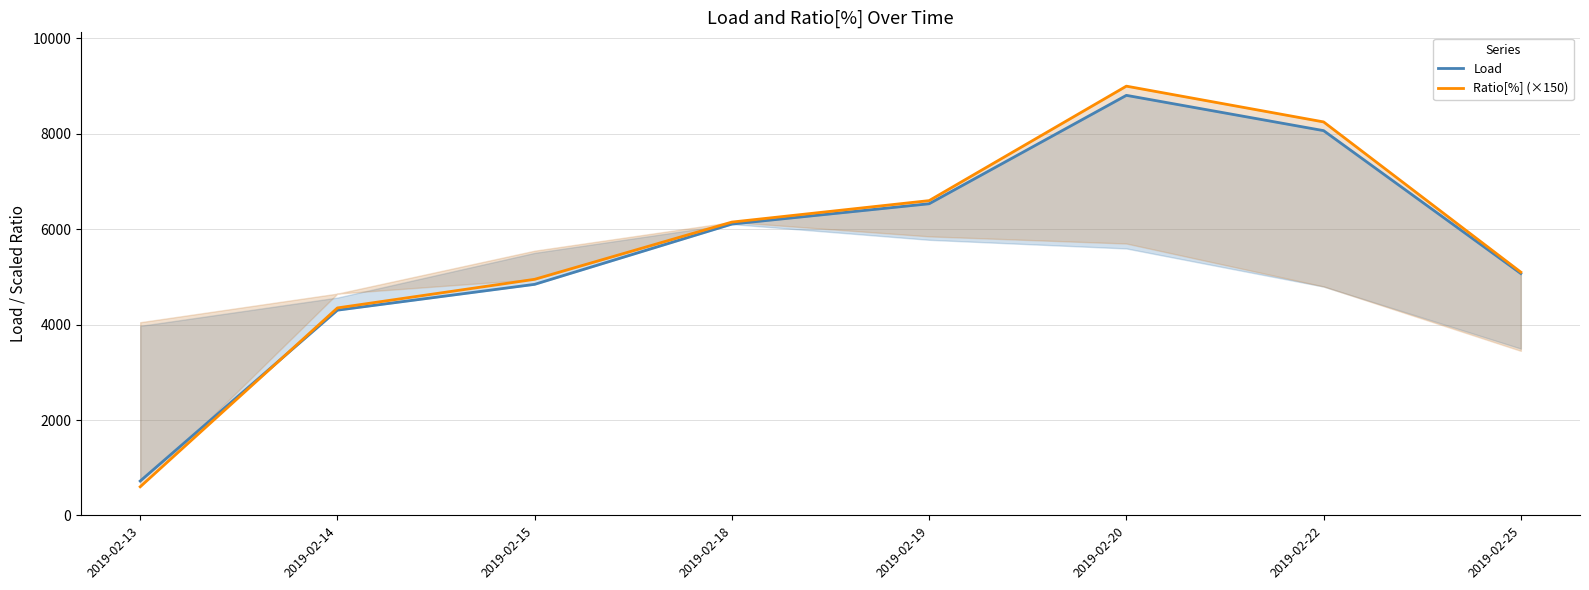

Where does the Load series first go above 6108?

2019-02-18